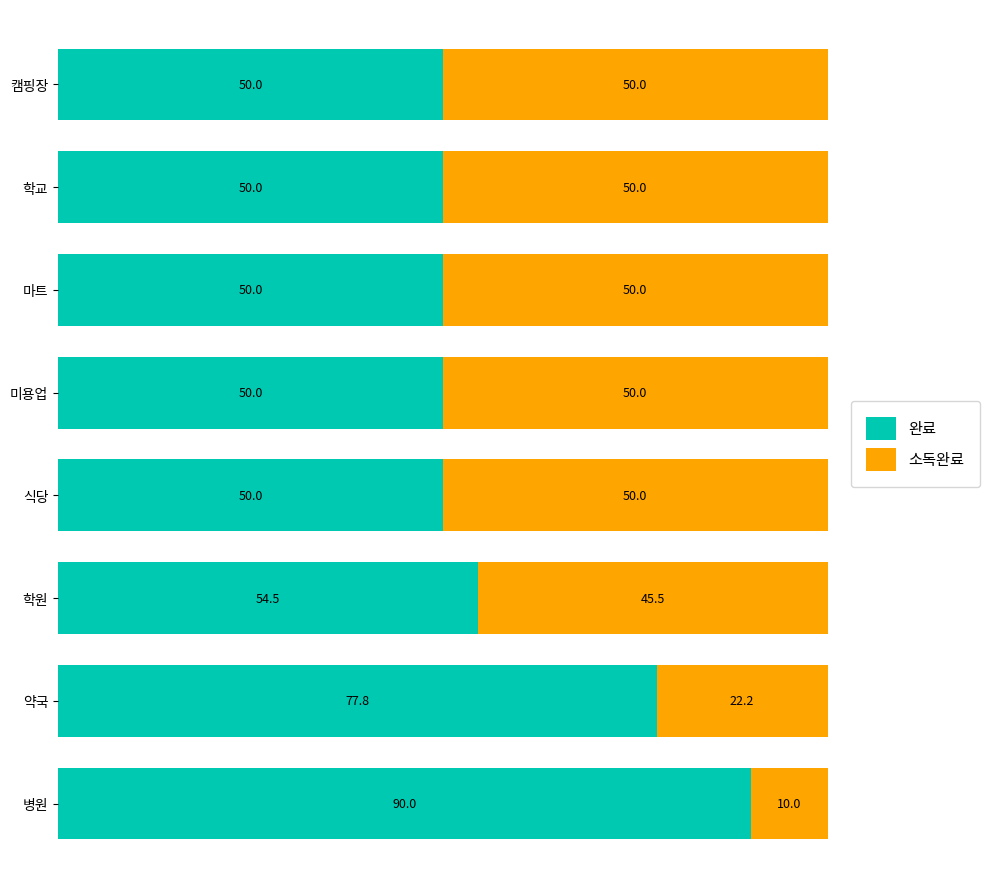

What is the sum of the 완료 values at 학교 and 학원?

104.5